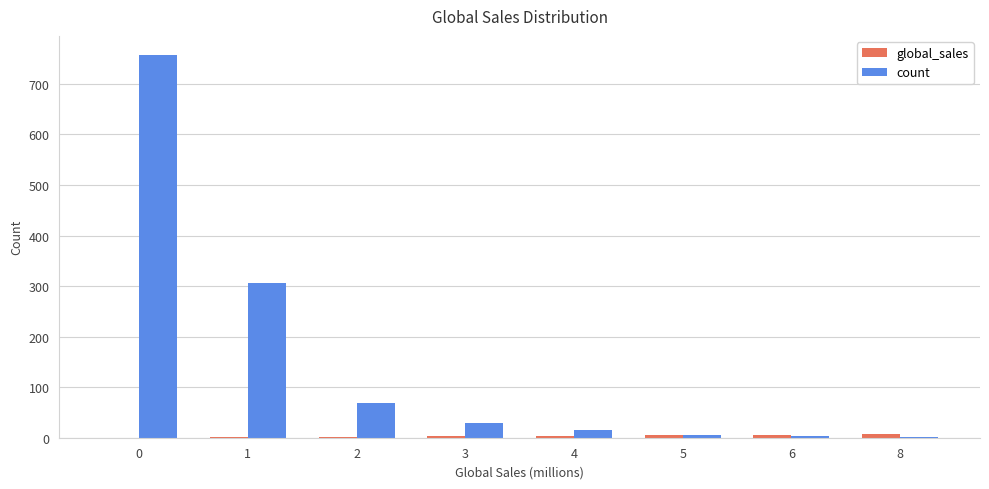

True or false: global_sales has a value of 1 at 1.

True